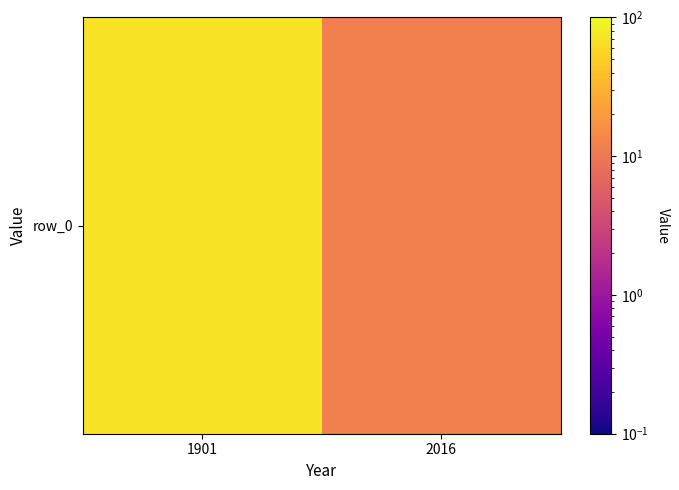

What is the sum of all values?

80.8